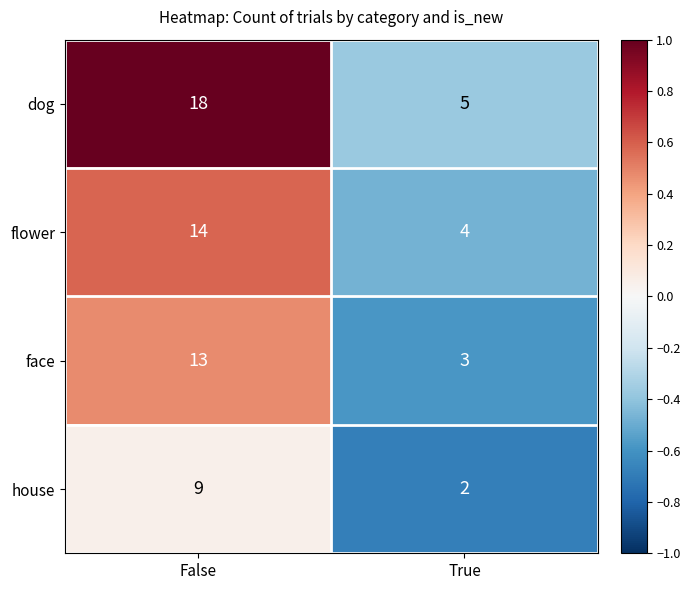

What is the difference between the highest and lowest values at False?

9